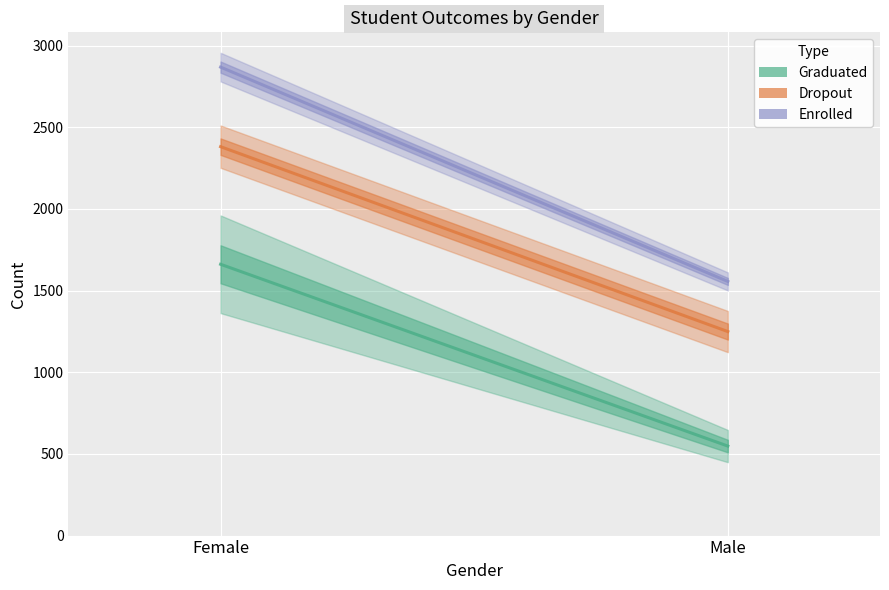

What is the difference between the highest and lowest values at Female?

1207